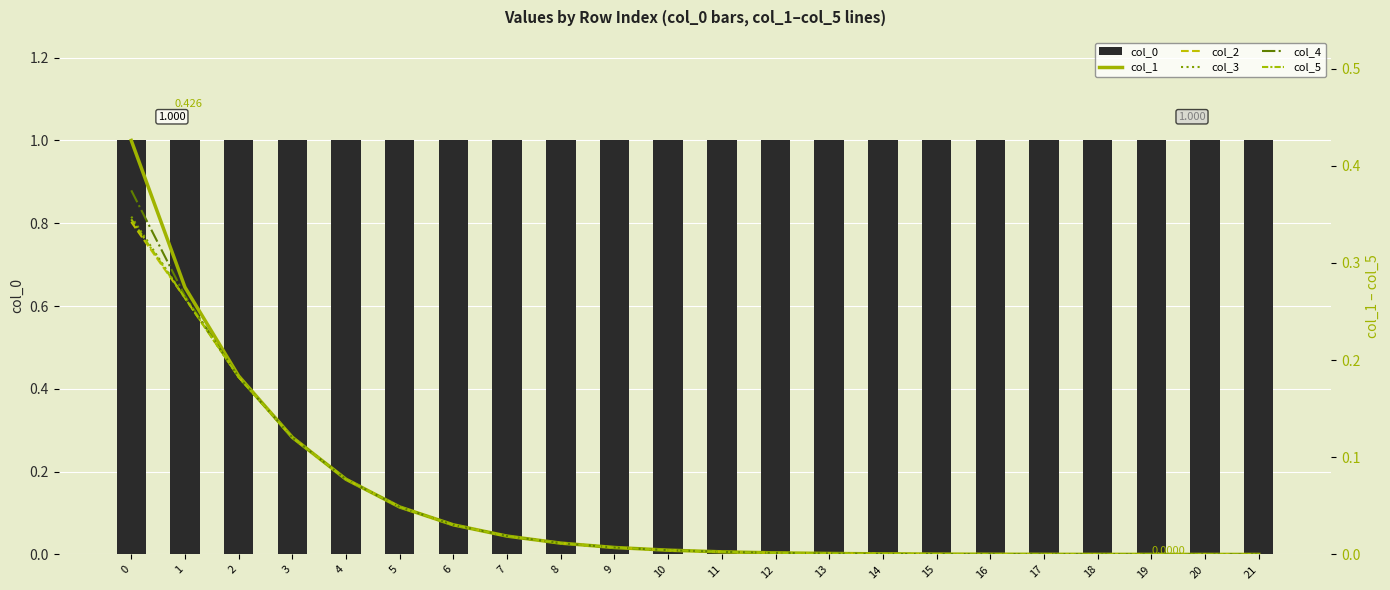

Which has a higher value, 16 or 11?

11